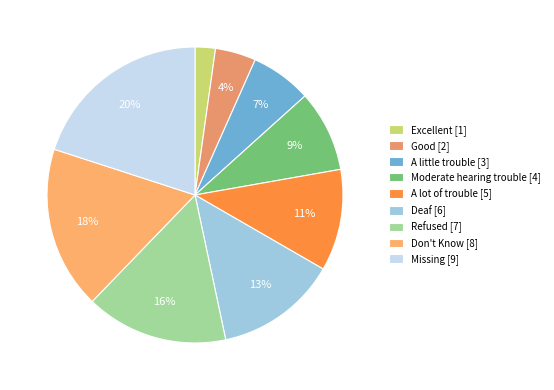

Count the number of slices in the pie.

9